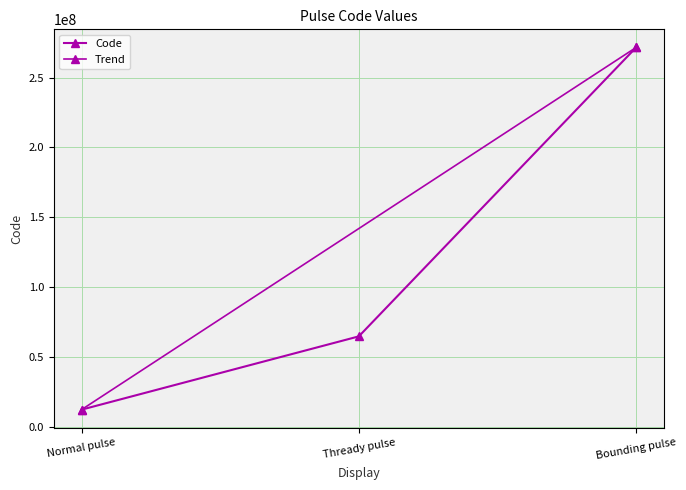

Which has a higher value, Thready pulse or Normal pulse?

Thready pulse